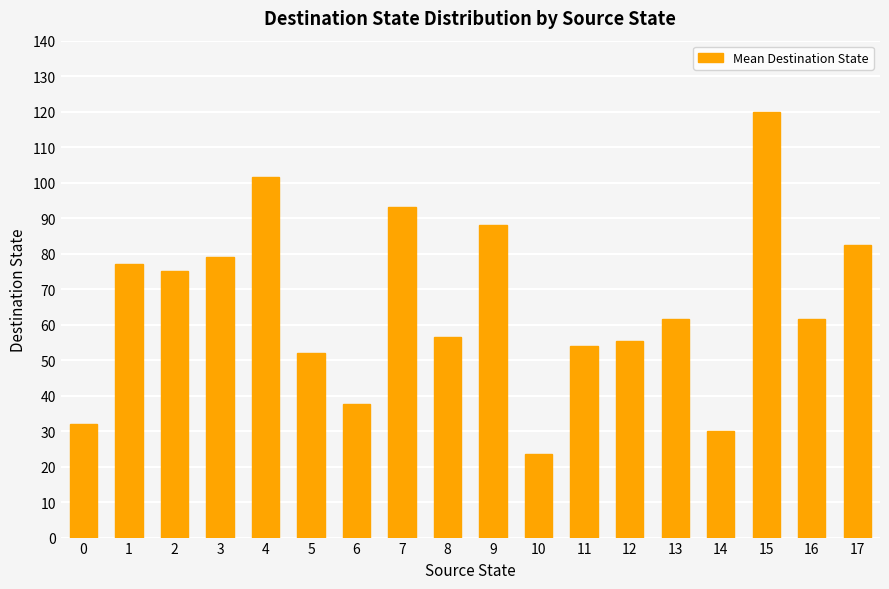

What is the sum of all values?

1180.0